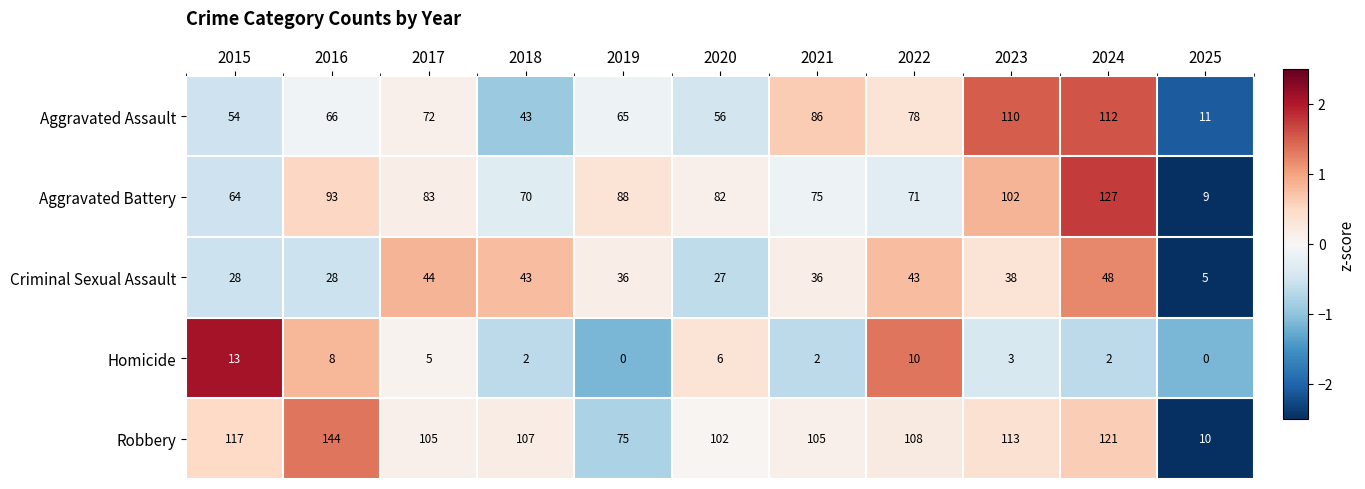

At which label does Aggravated Battery first exceed 82?

2016